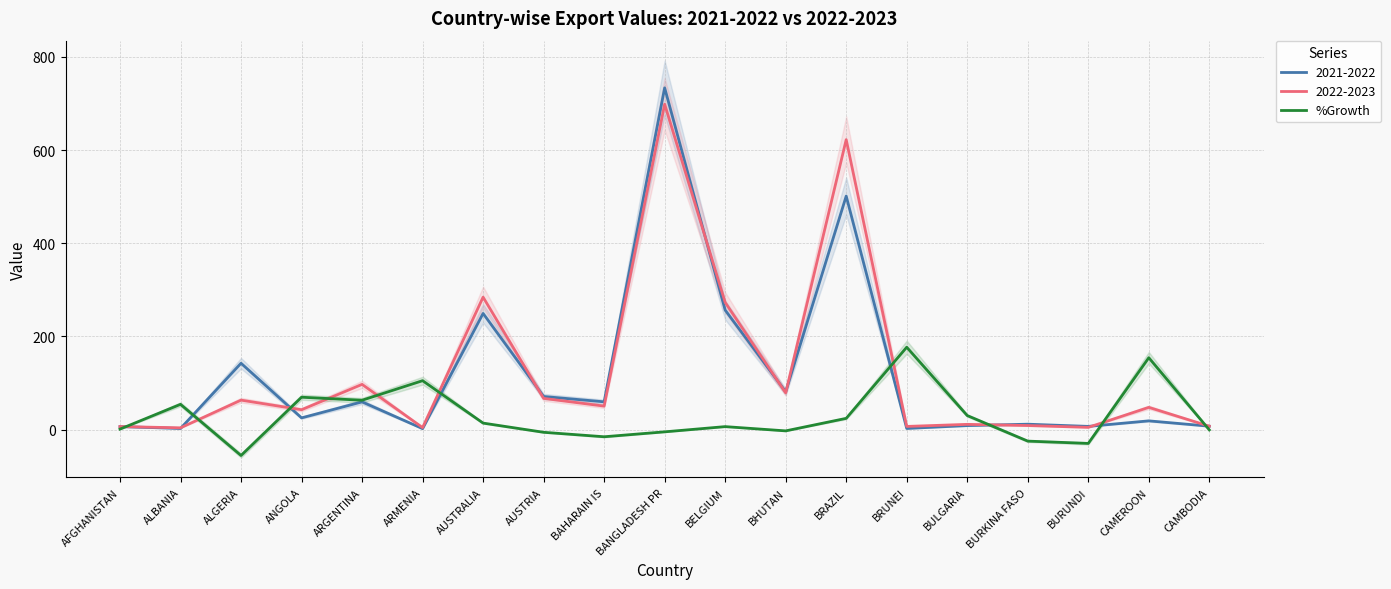

Is this an area chart (filled region under the line)?

No